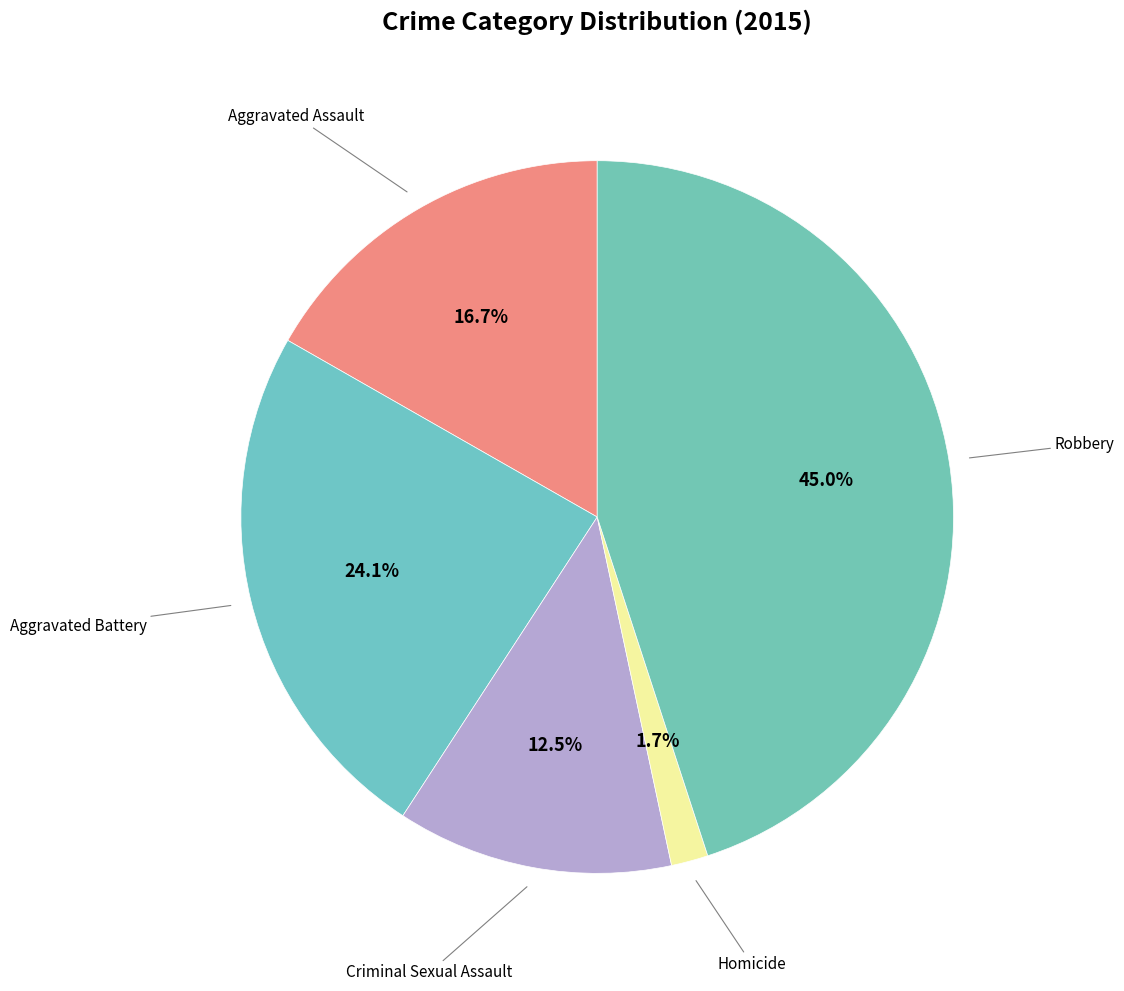

Which category has the smallest portion of the pie?

Homicide